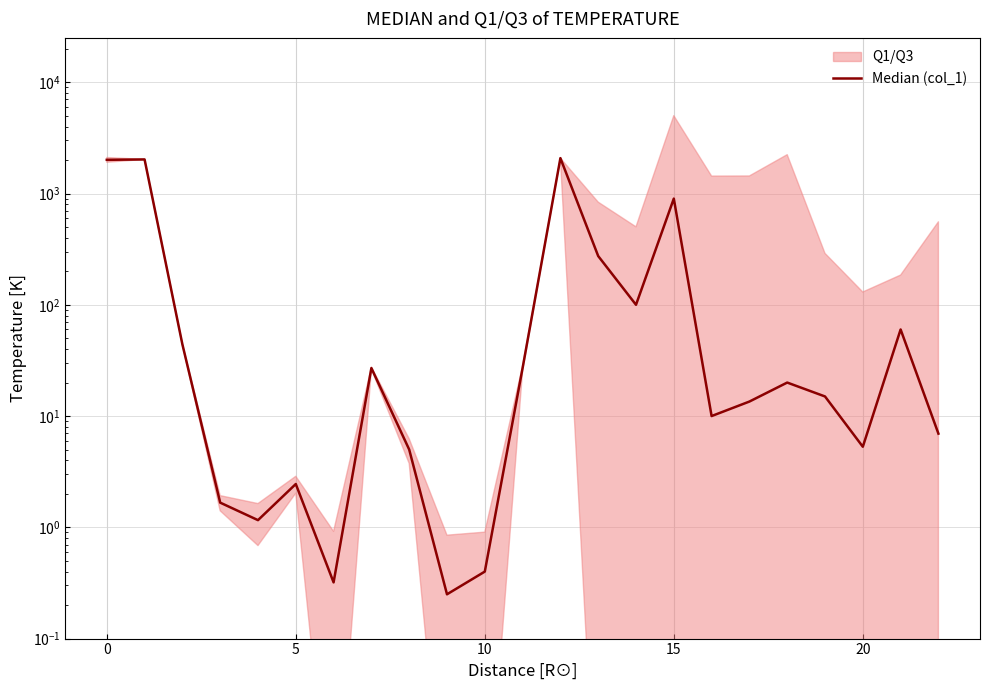

How many points are higher than both their immediate neighbors (excluding endpoints)?

7